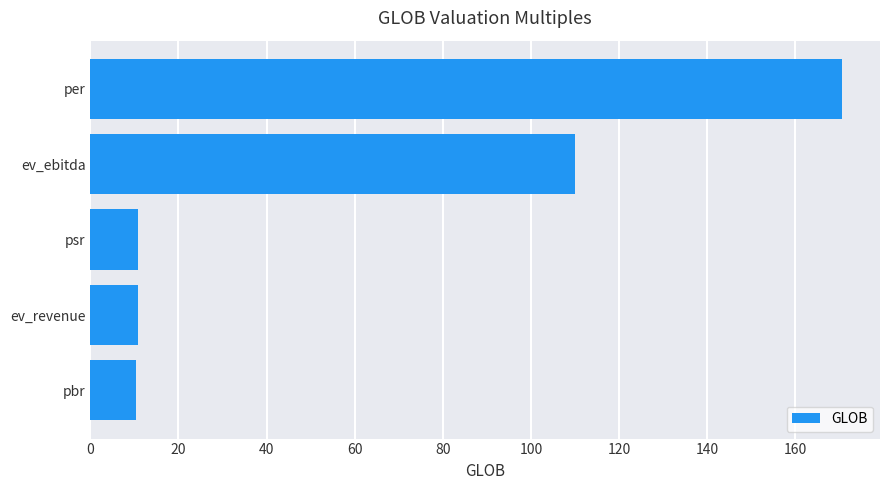

Does the chart contain any negative values?

No